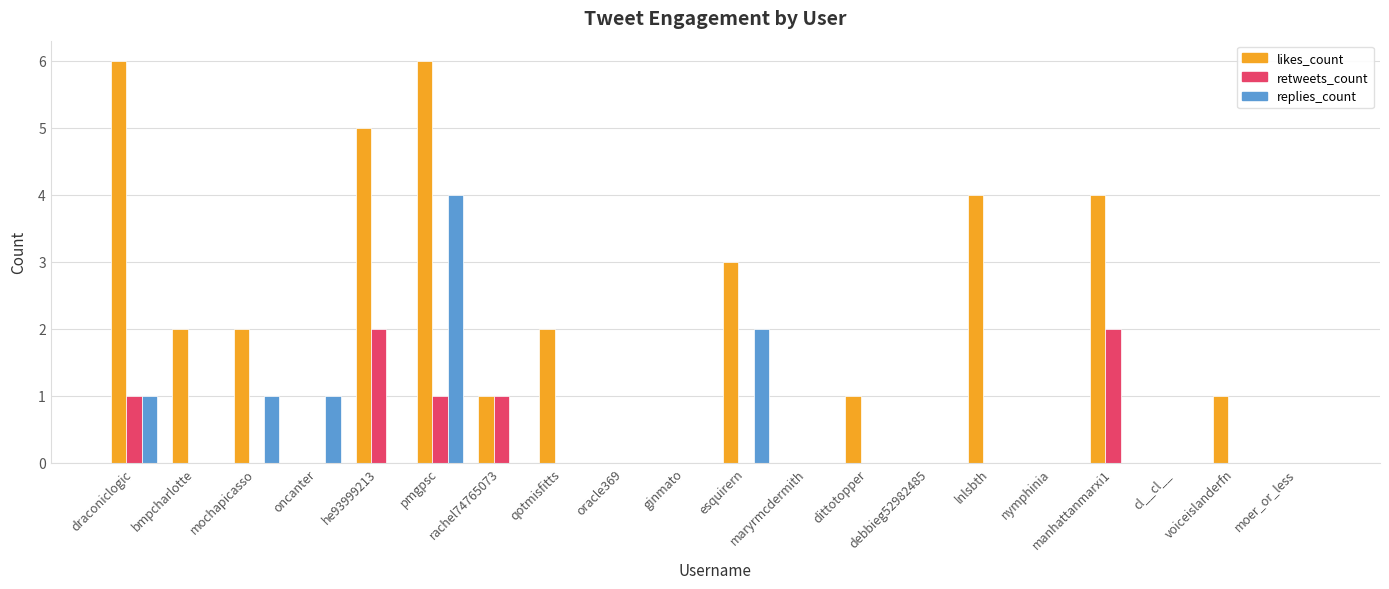

What are all the series names shown in the legend?

likes_count, retweets_count, replies_count